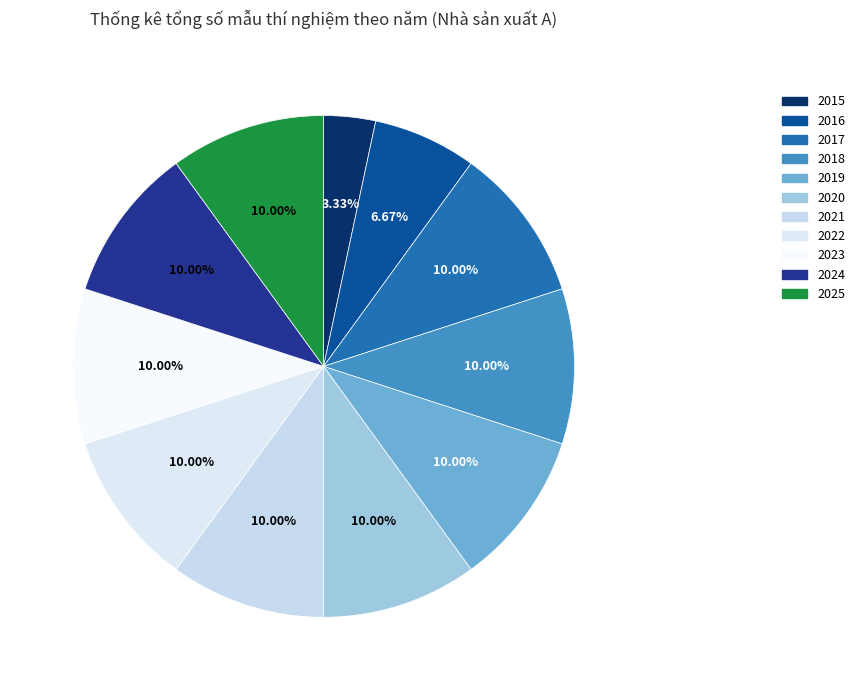

Does 2015 account for over 50% of the chart?

No